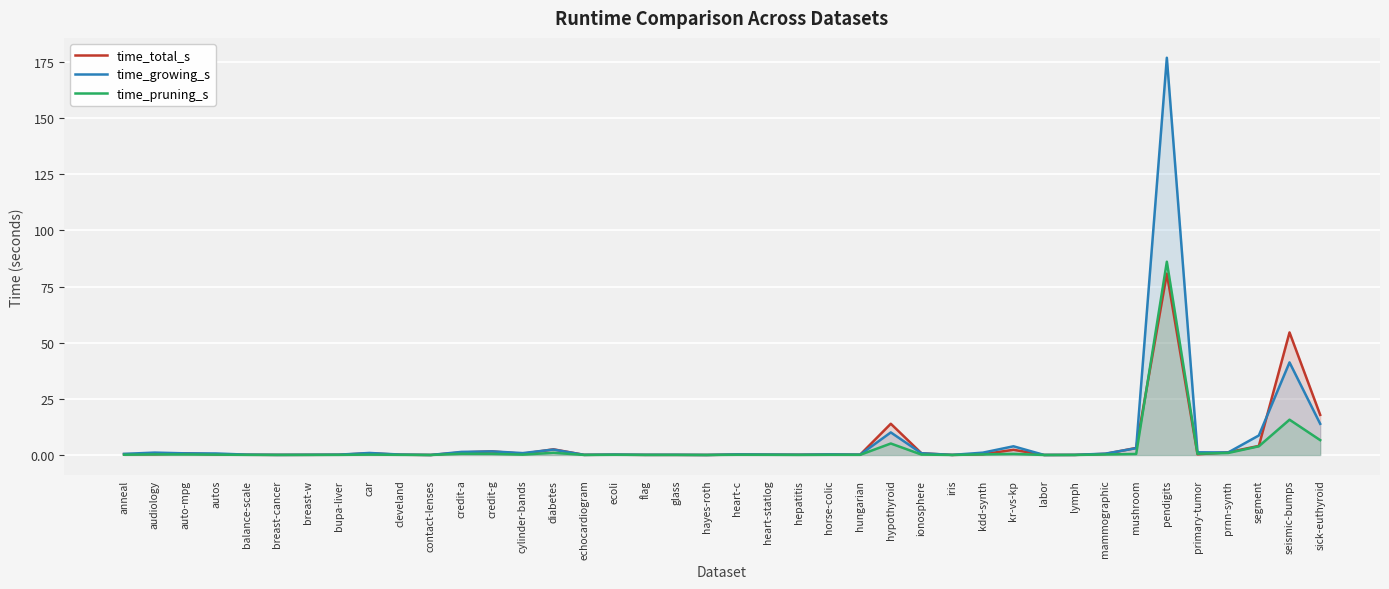

List the series in order of their peak value, highest first.

time_growing_s, time_pruning_s, time_total_s